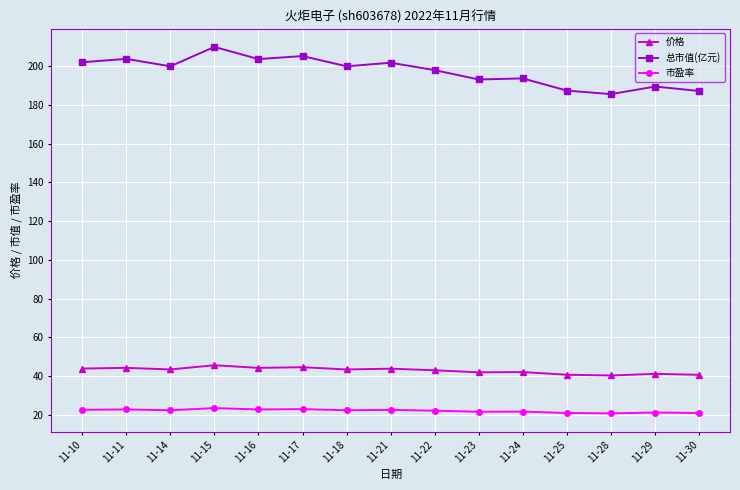

What is the sum of all 价格 values?

643.9